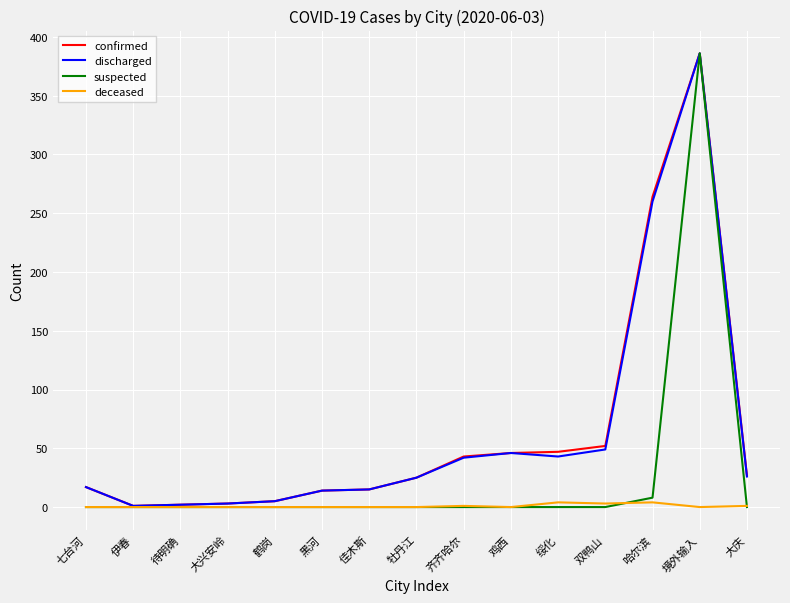

True or false: confirmed has more than 0 points higher than both neighbors.

True